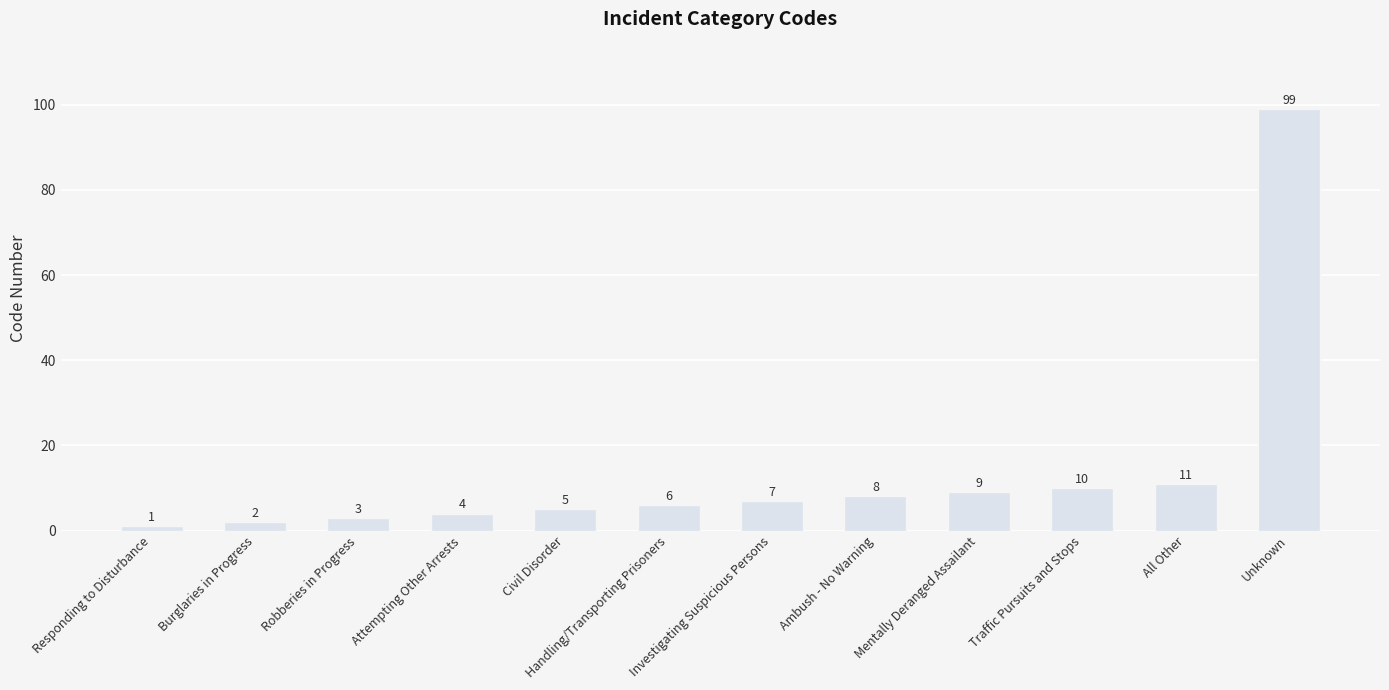

What is the label of the 11th bar from the left?

All Other